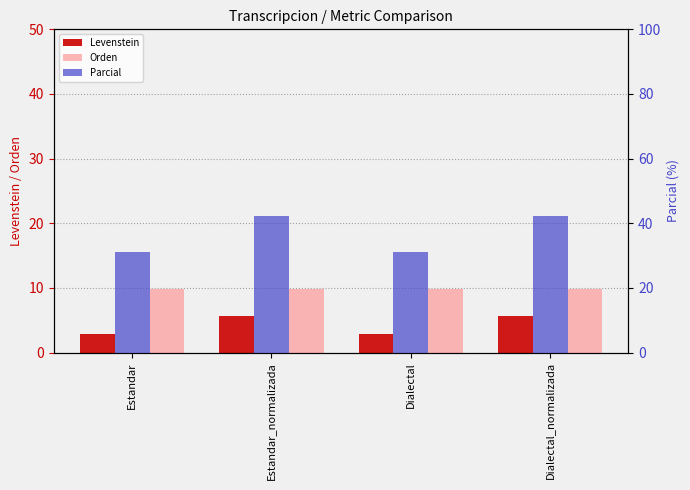

How many data points in Levenstein are above 5?

2